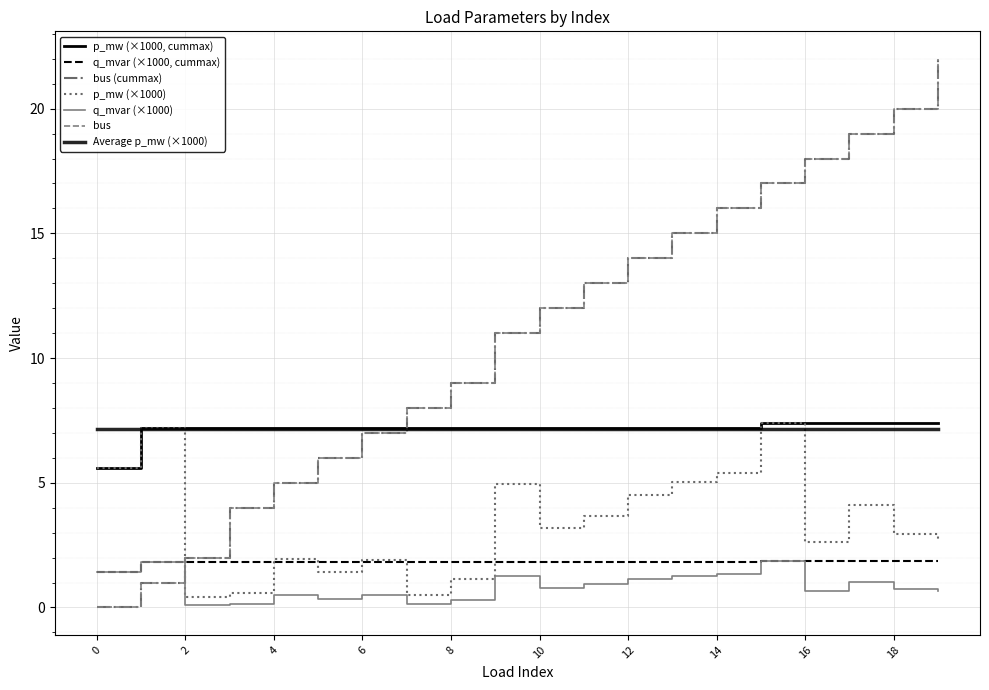

Is this an area chart (filled region under the line)?

No